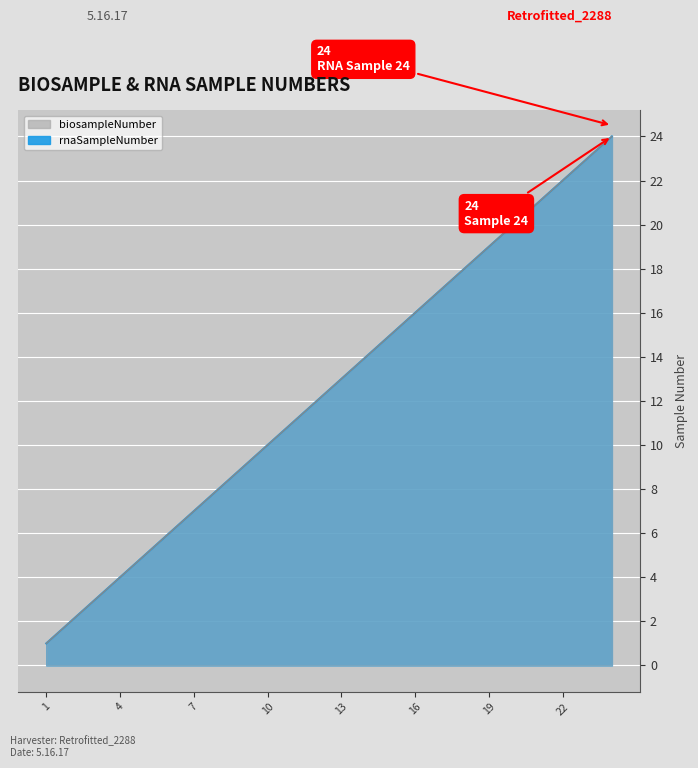

At which label does rnaSampleNumber first exceed 13?

14